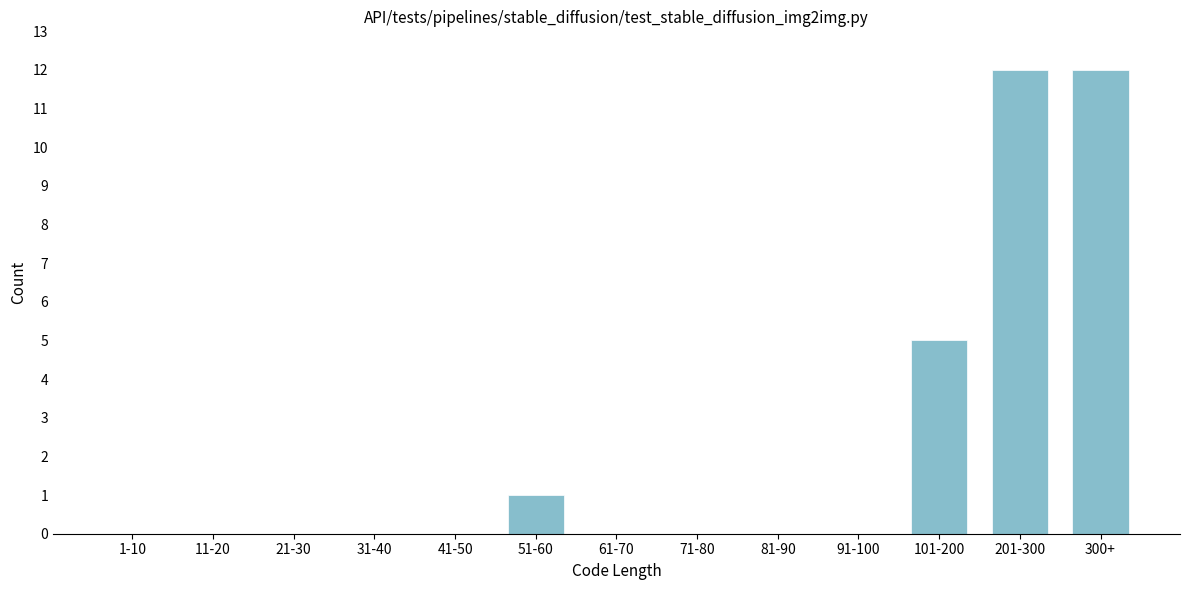

Reading right to left, what are all the values shown in this chart?

300+=12	201-300=12	101-200=5	91-100=0	81-90=0	71-80=0	61-70=0	51-60=1	41-50=0	31-40=0	21-30=0	11-20=0	1-10=0